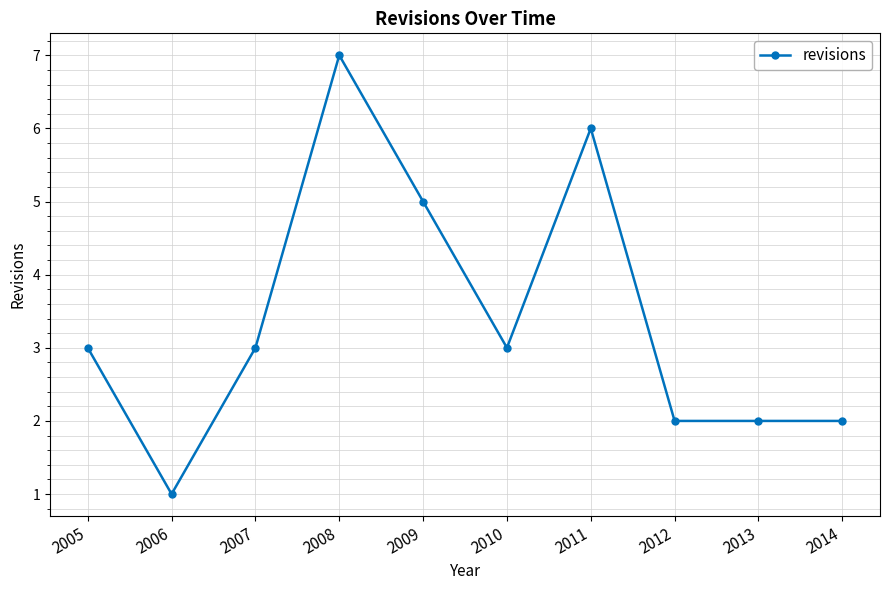

Reading right to left, what are all the values shown in this chart?

2014=2	2013=2	2012=2	2011=6	2010=3	2009=5	2008=7	2007=3	2006=1	2005=3